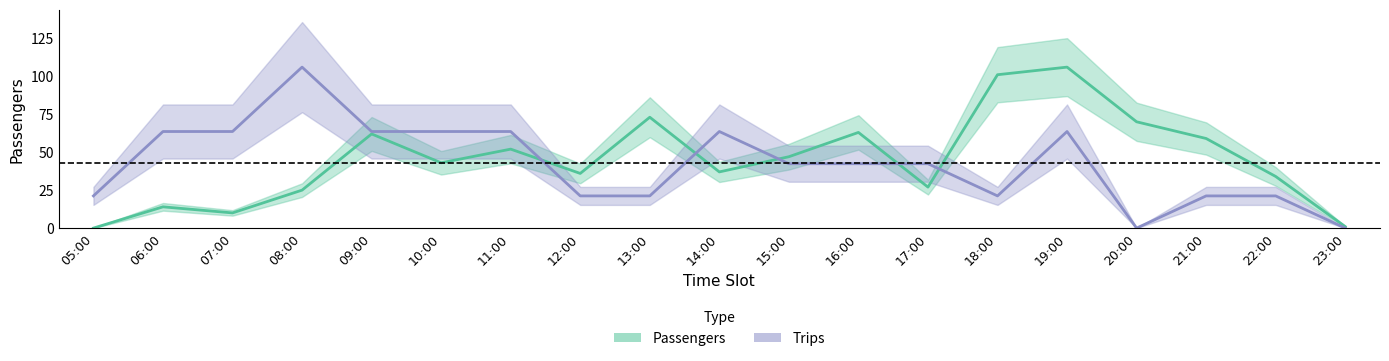

What is the sum of the Passengers values at 12:00 and 06:00?

50.0